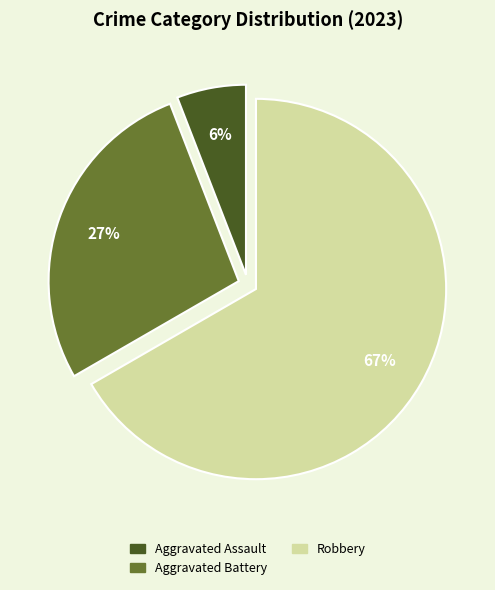

Is there any slice that represents more than half of the pie?

Yes